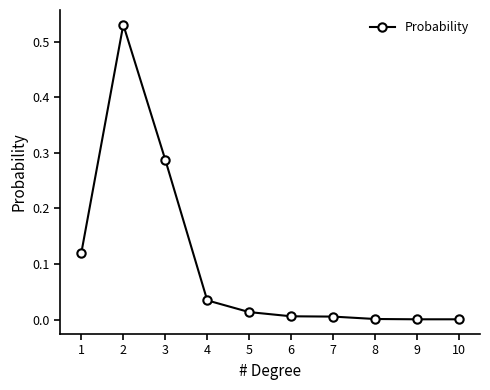

What is the sum of all values?

1.0